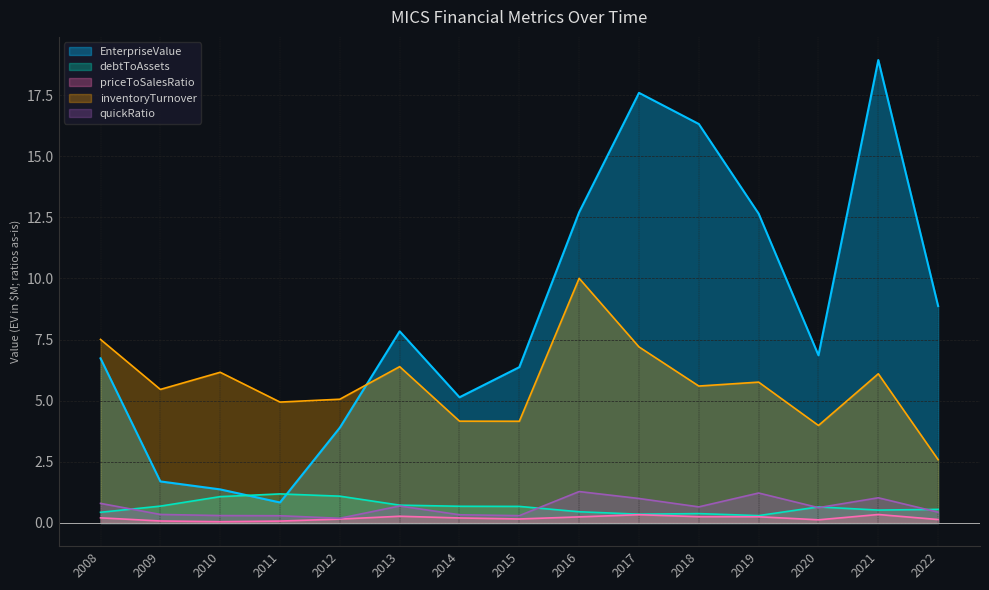

Which series ends up on top after the final intersection of inventoryTurnover and EnterpriseValue?

EnterpriseValue